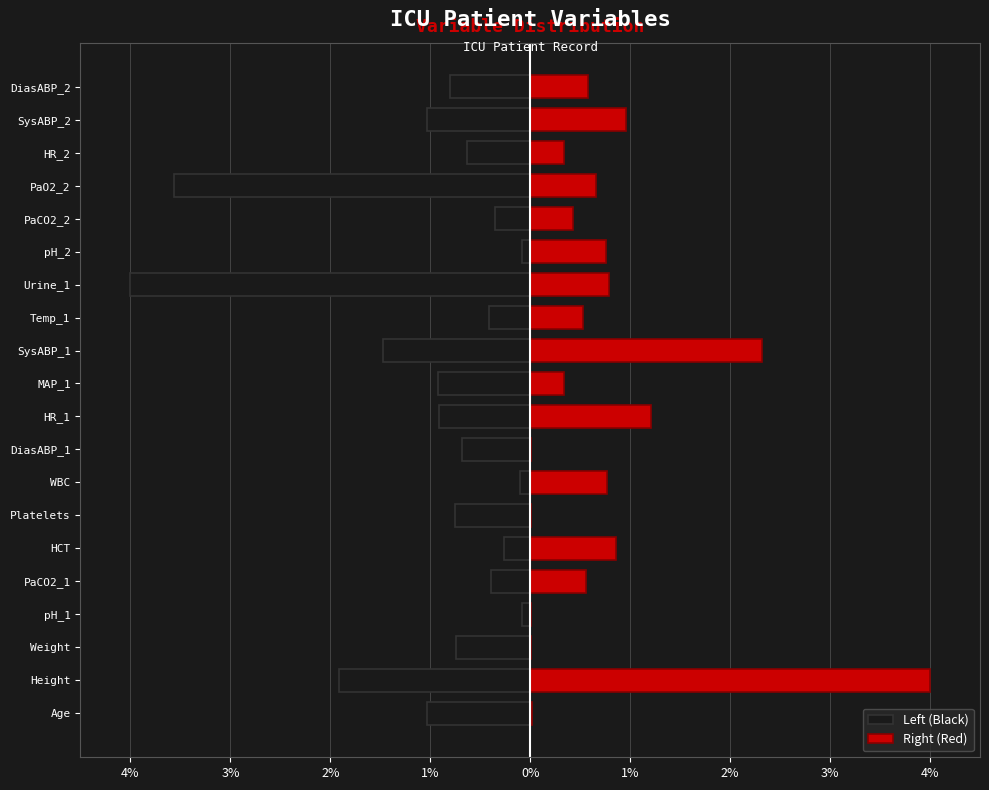

True or false: Right (Red) has a value of 0.0 at DiasABP_1.

True